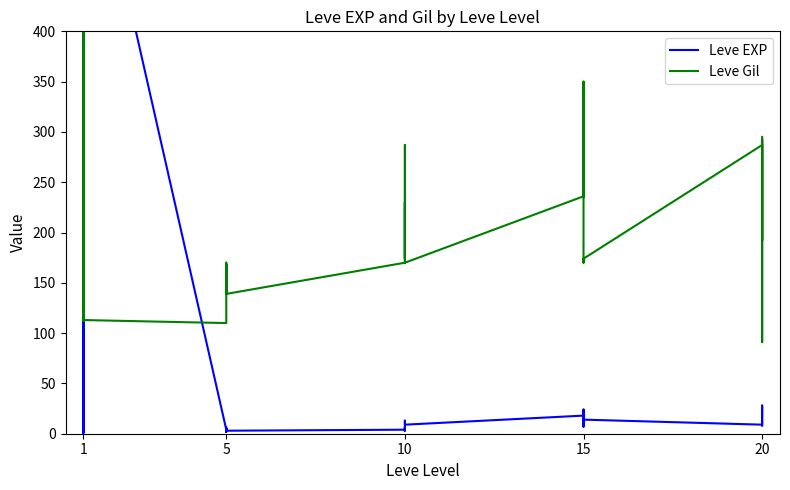

In Leve EXP, how many points are lower than both neighbors (excluding endpoints)?

7